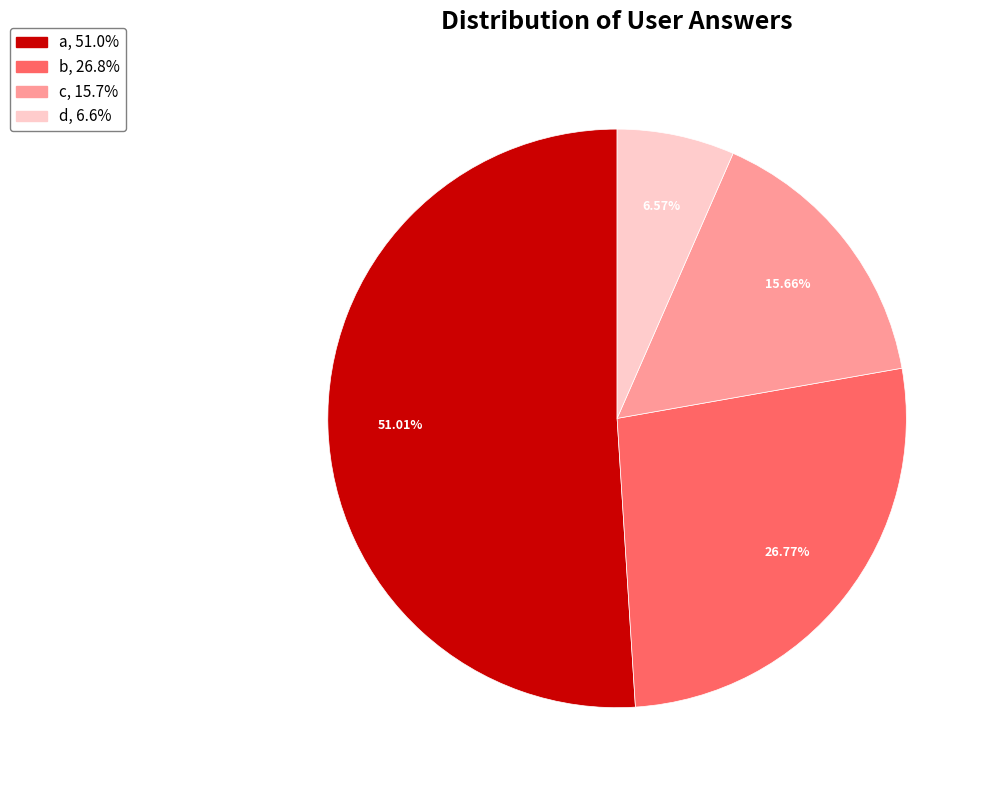

Does d account for over 50% of the chart?

No